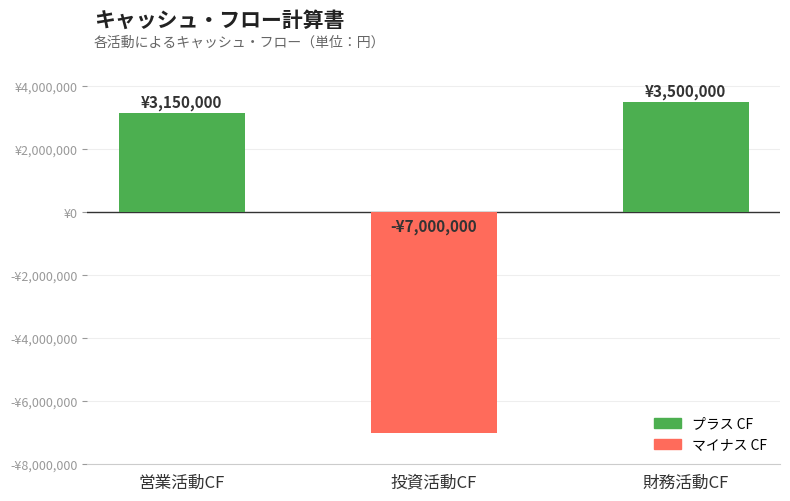

The chart shows a value of -11674812 at 投資活動CF. True or false?

False